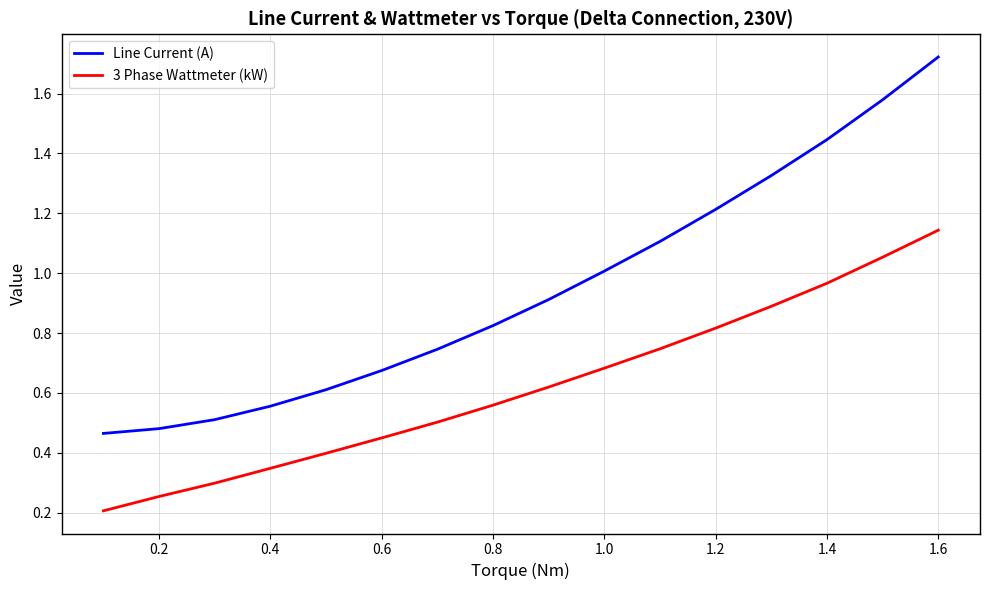

Rank the series by their maximum value, from lowest to highest.

3 Phase Wattmeter (kW), Line Current (A)